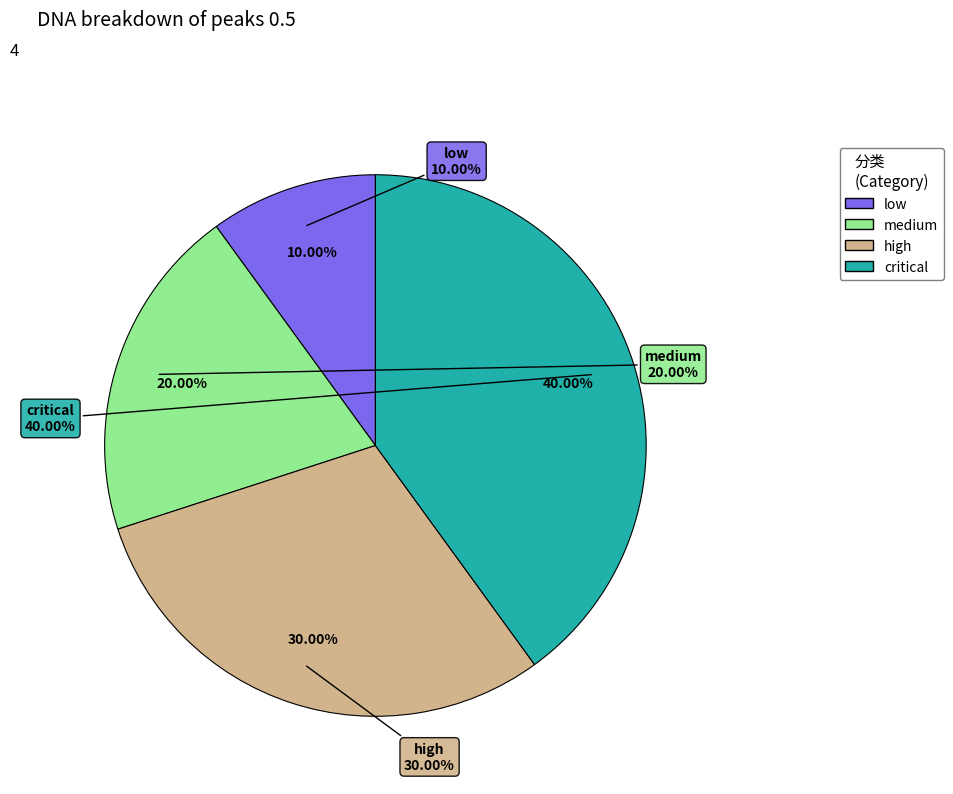

To the nearest percent, what is the difference between the high and critical slice percentages?

10%